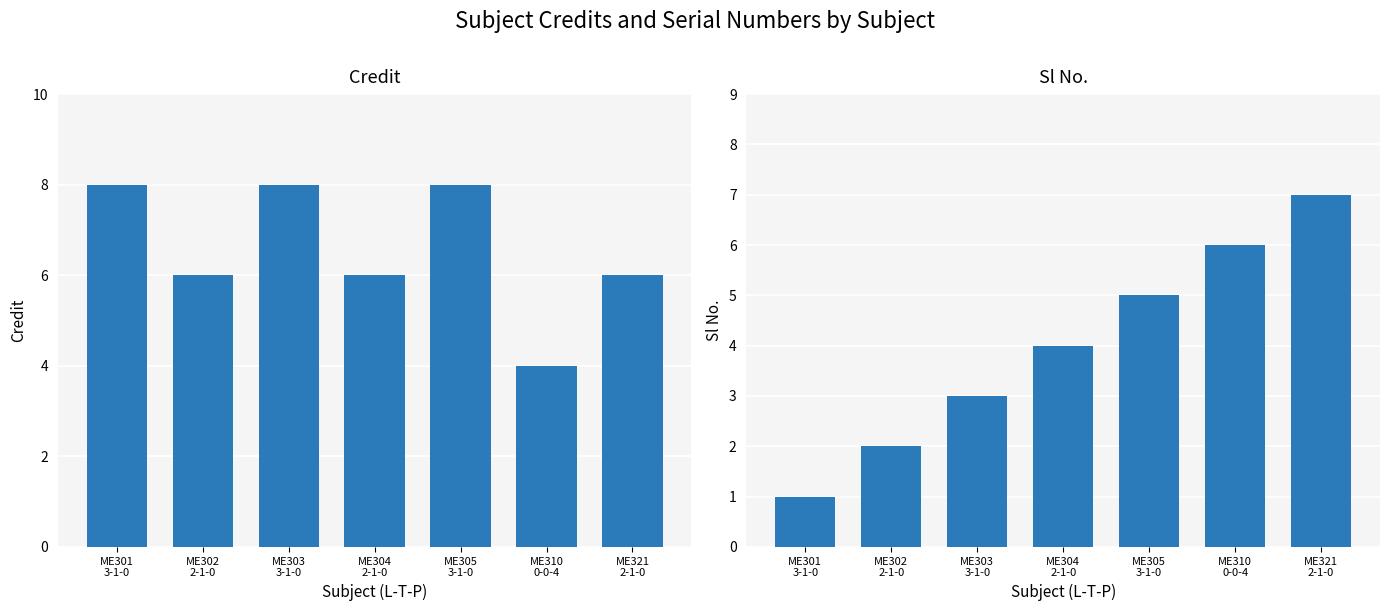

What are all the series names shown in the legend?

Credit, Sl No.